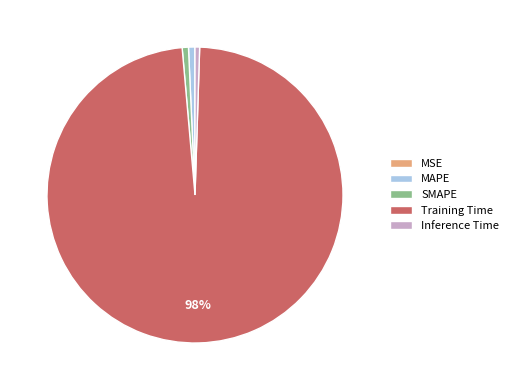

Is the sum of MAPE and Training Time greater than half?

Yes